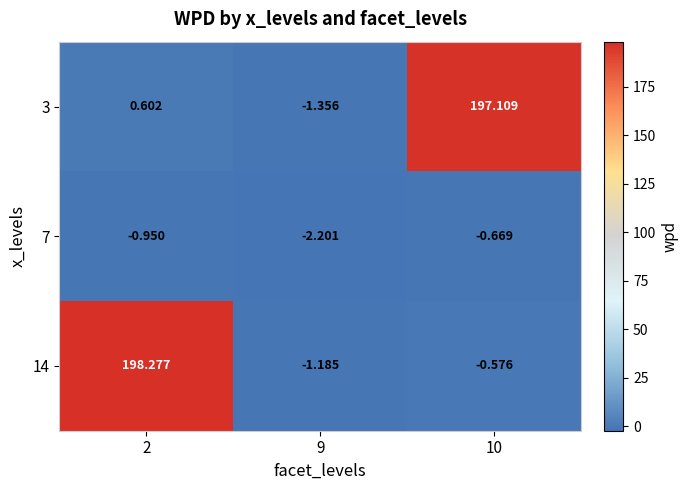

Which series changed the most between 2 and 10?

14